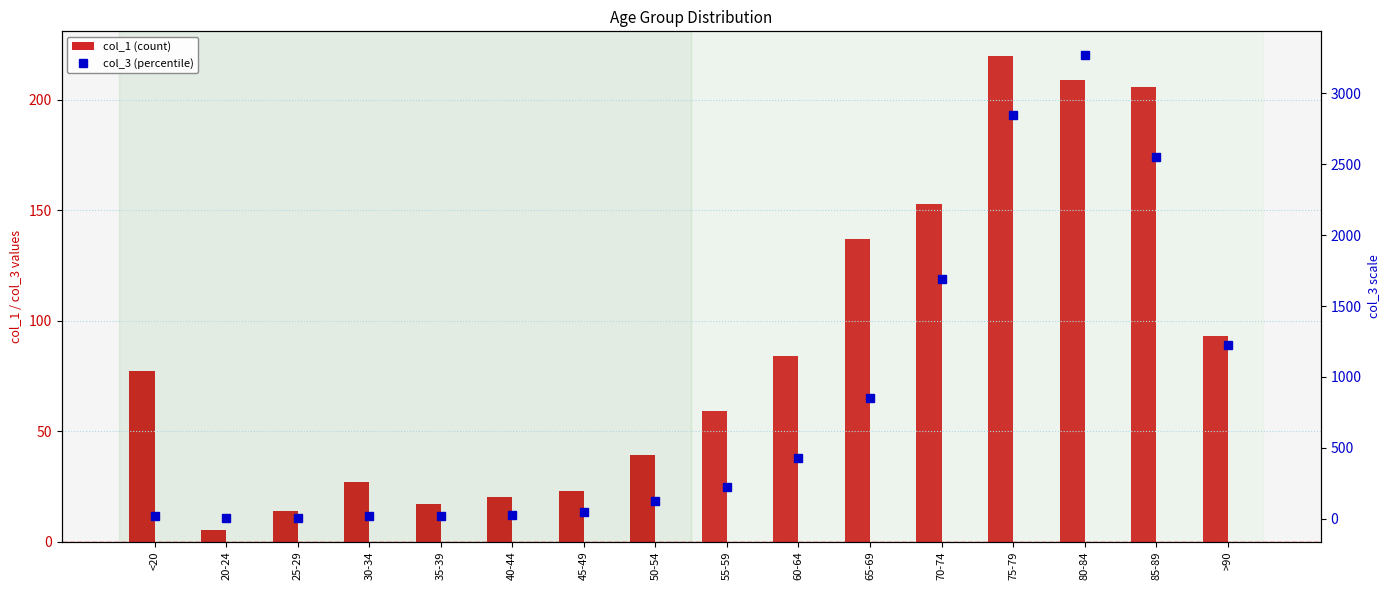

What is the difference between the col_3 (percentile) values at 50-54 and 25-29?

123